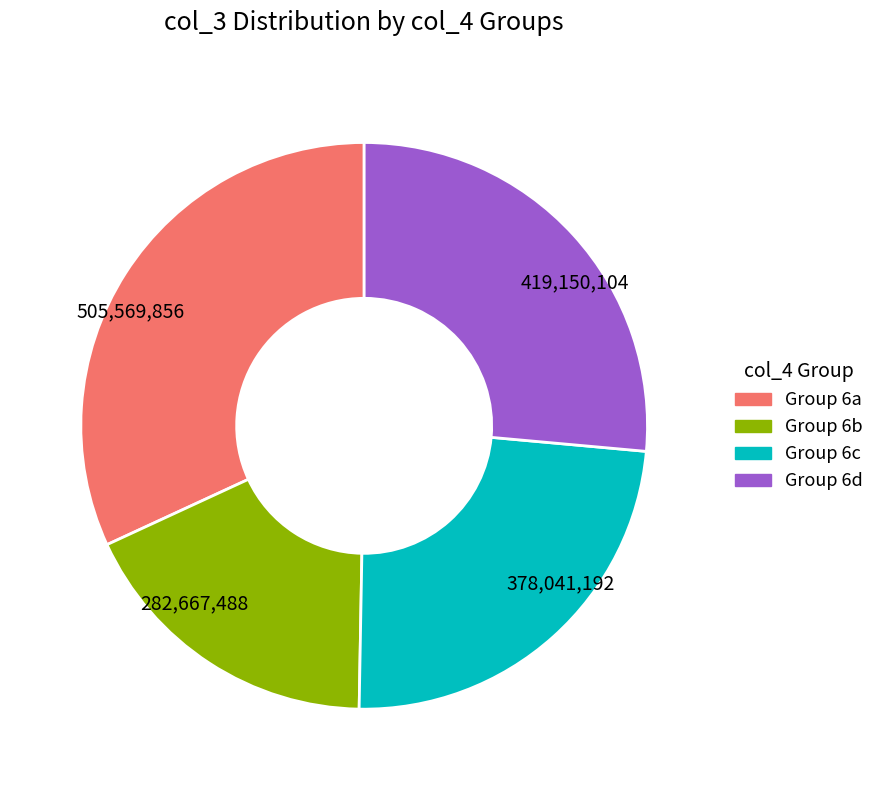

How many slices are in this pie chart?

4